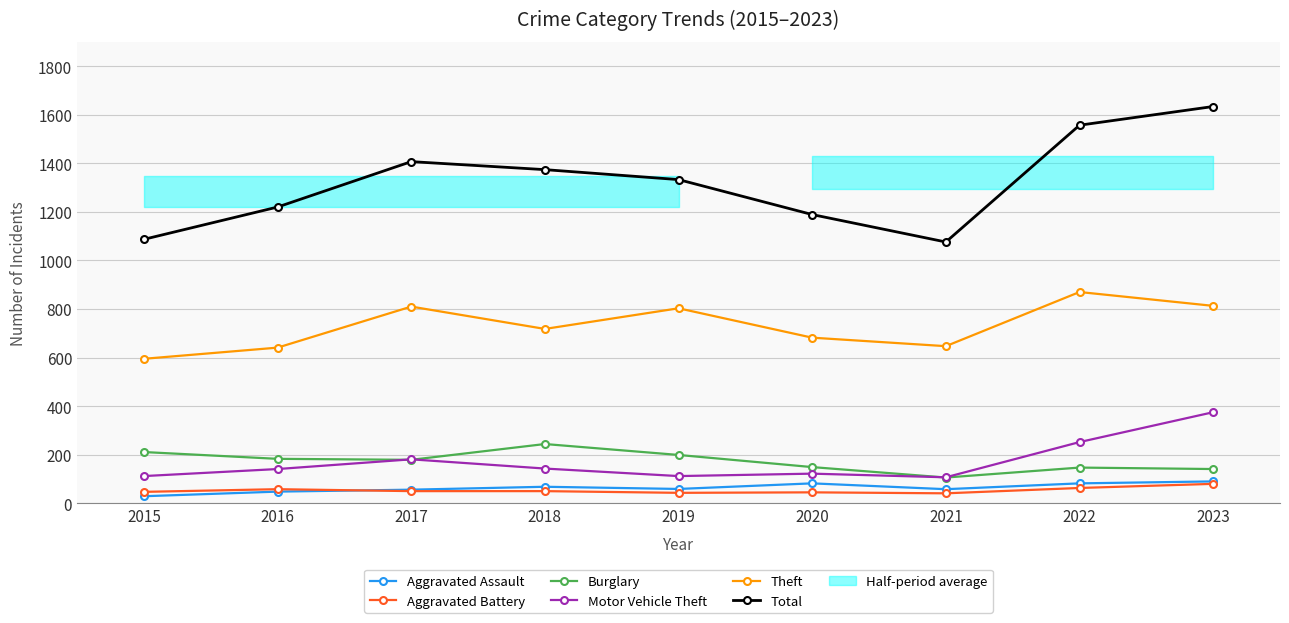

How many interior local peaks does the Total series have?

1